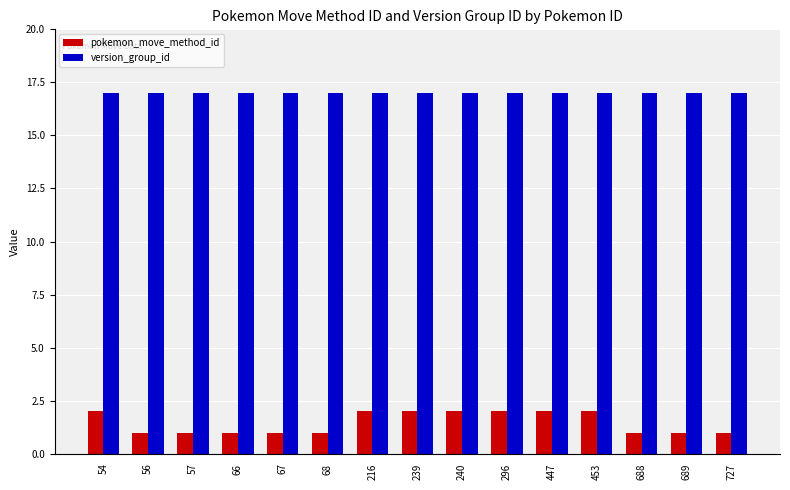

How many groups of bars are there?

15